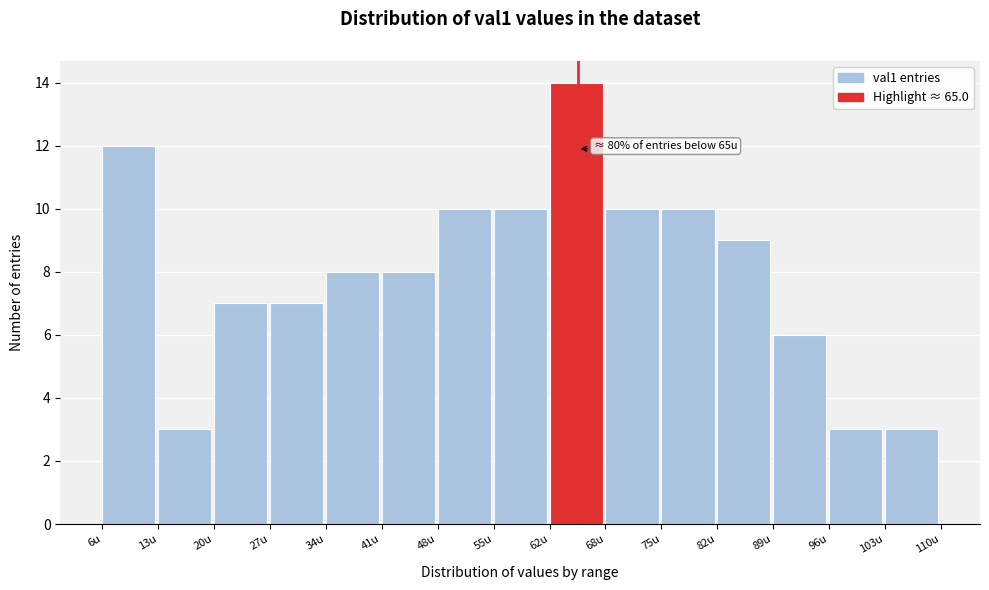

Over which range of the x-axis is the bar tallest?

62 to 68